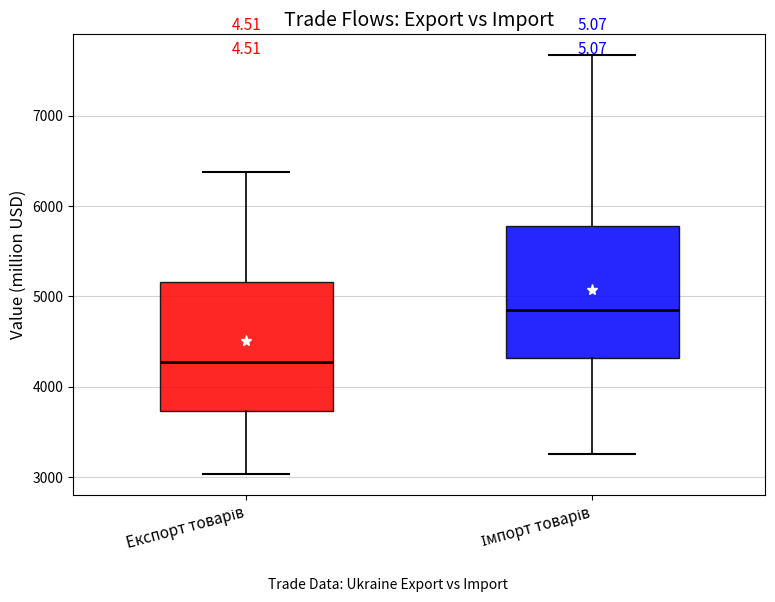

Reading left to right, transcribe this box plot: for each box, give where its median line is, the range the box spans, and where its two whiskers end, as read against the y-axis. The values are not printed on the chart, so give them approximately, as read against the axis.

Експорт товарів: median 4300, box 3700 to 5200, whiskers 3000 to 6400
Імпорт товарів: median 4900, box 4300 to 5800, whiskers 3300 to 7700